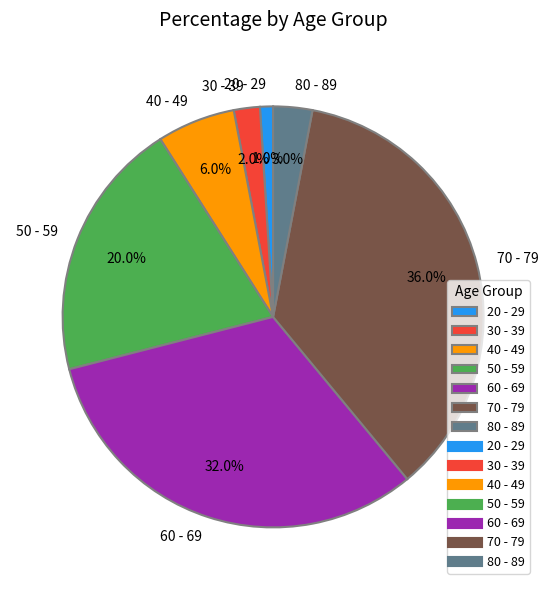

The 50 - 59 slice represents 20% of the pie. True or false?

True